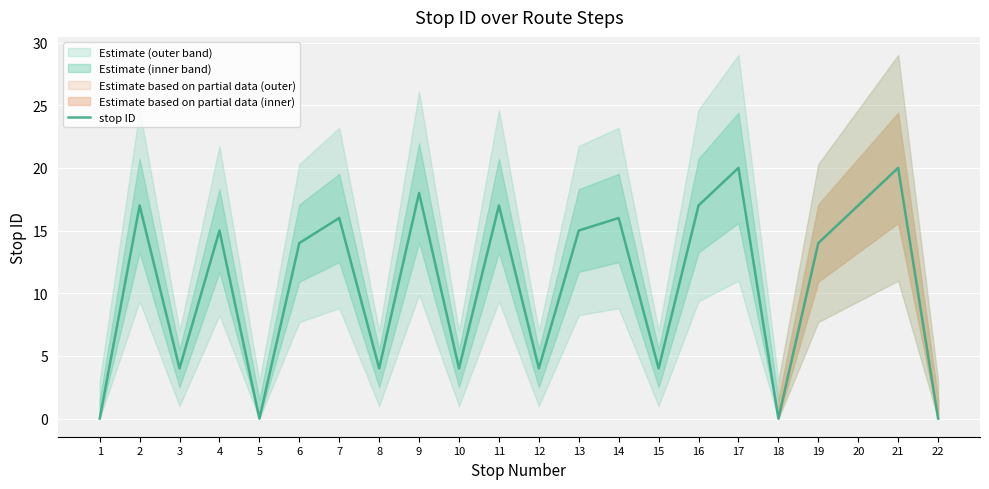

Reading left to right, list all the values displayed in this chart.

0	17	4	15	0	14	16	4	18	4	17	4	15	16	4	17	20	0	14	17	20	0